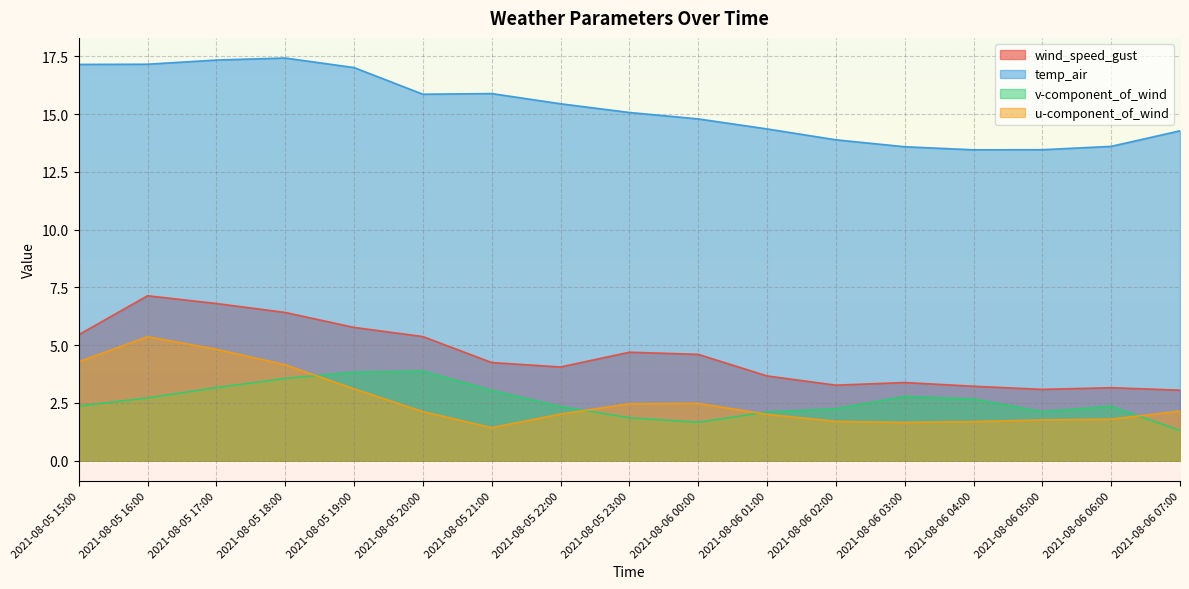

At which category does temp_air reach its first local peak?

2021-08-05 18:00